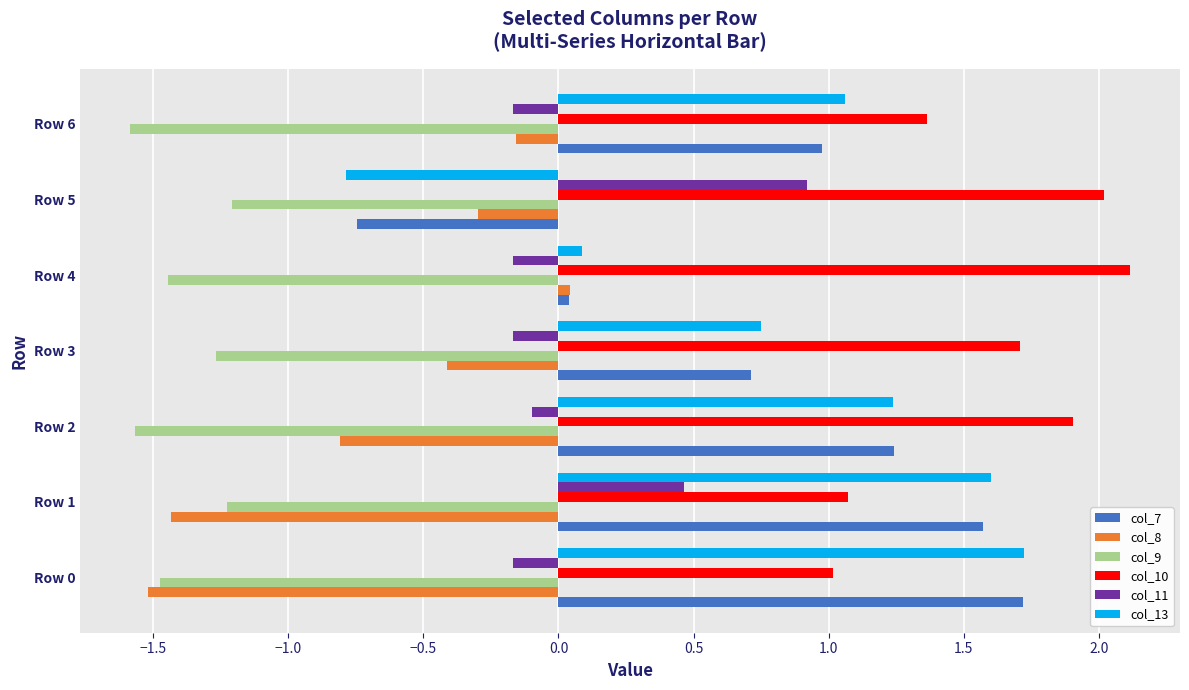

Which series has the largest total across all categories?

col_10